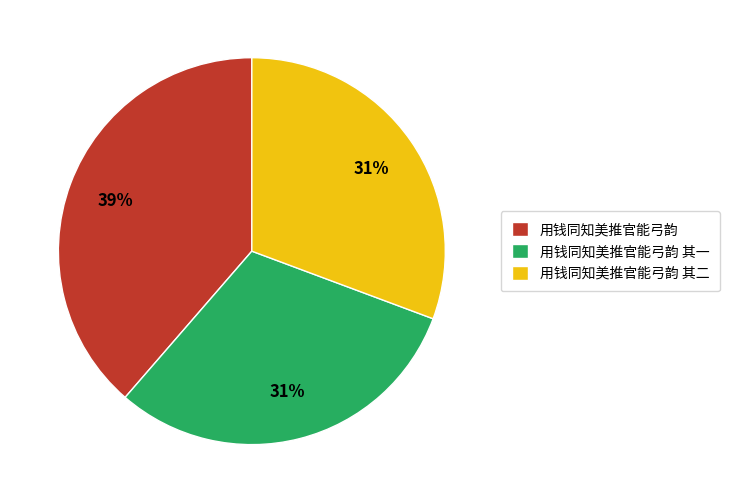

Which slice is the largest?

用钱同知美推官能弓韵